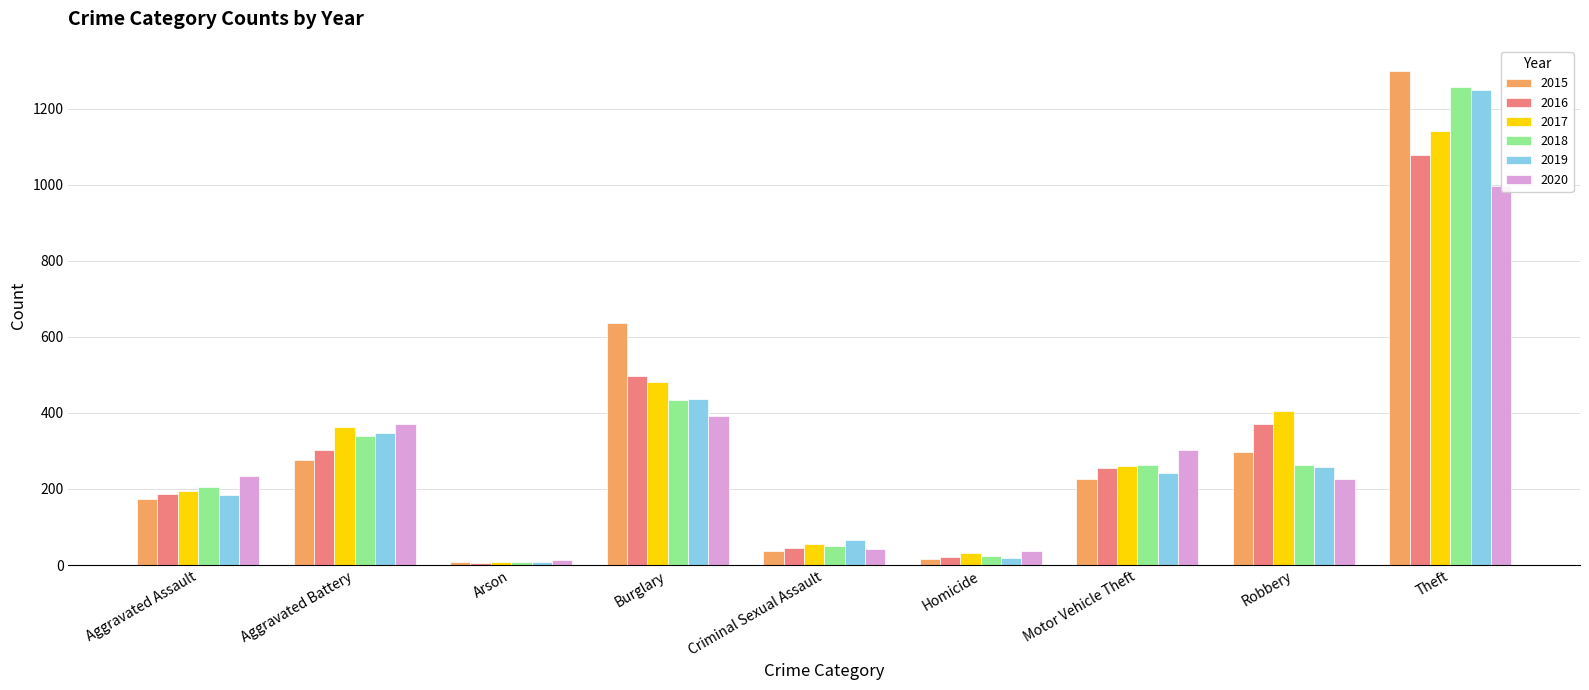

List the labels in order of 2016 value, smallest first.

Arson, Homicide, Criminal Sexual Assault, Aggravated Assault, Motor Vehicle Theft, Aggravated Battery, Robbery, Burglary, Theft